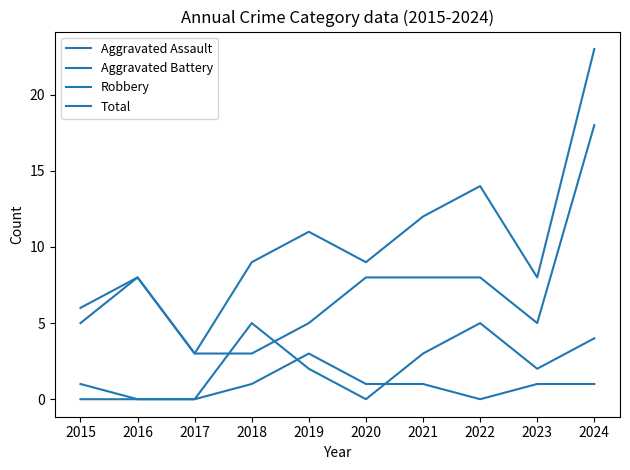

What is the total value across all series at 2017?

6